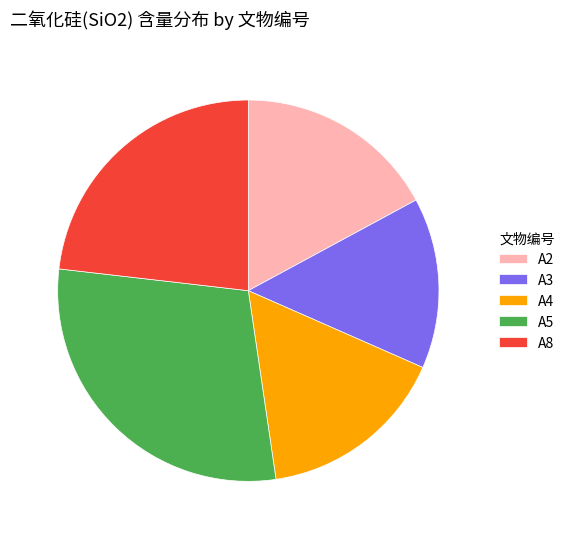

What is the largest slice in the pie chart?

A5